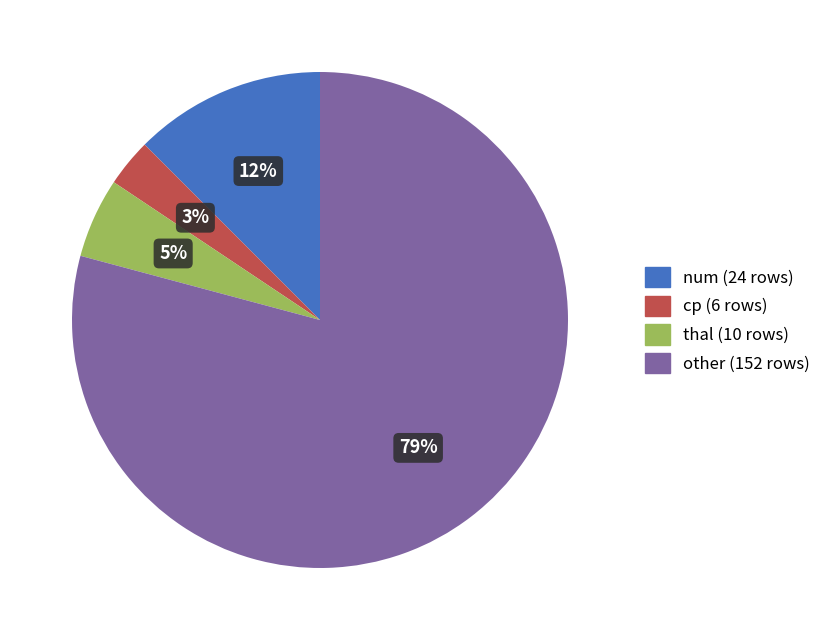

To the nearest percent, what is the average slice percentage?

25%